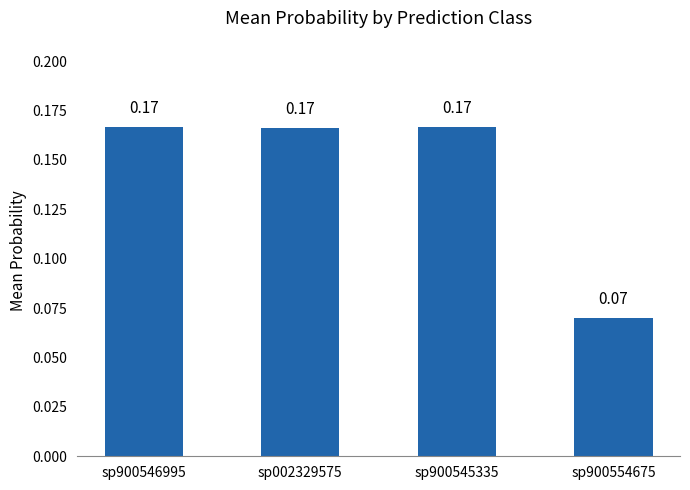

Which has a higher value, sp002329575 or sp900554675?

sp002329575